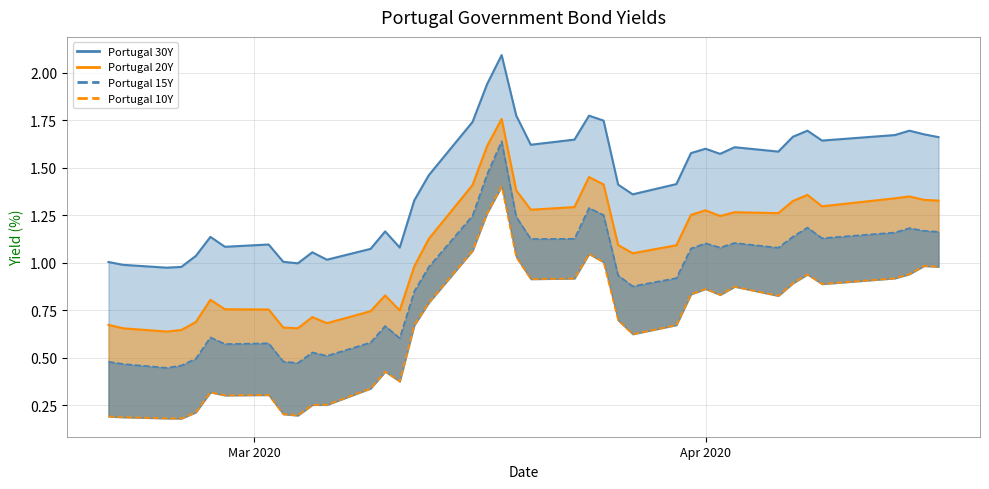

True or false: 30Y line has more than 2 points higher than both neighbors.

True